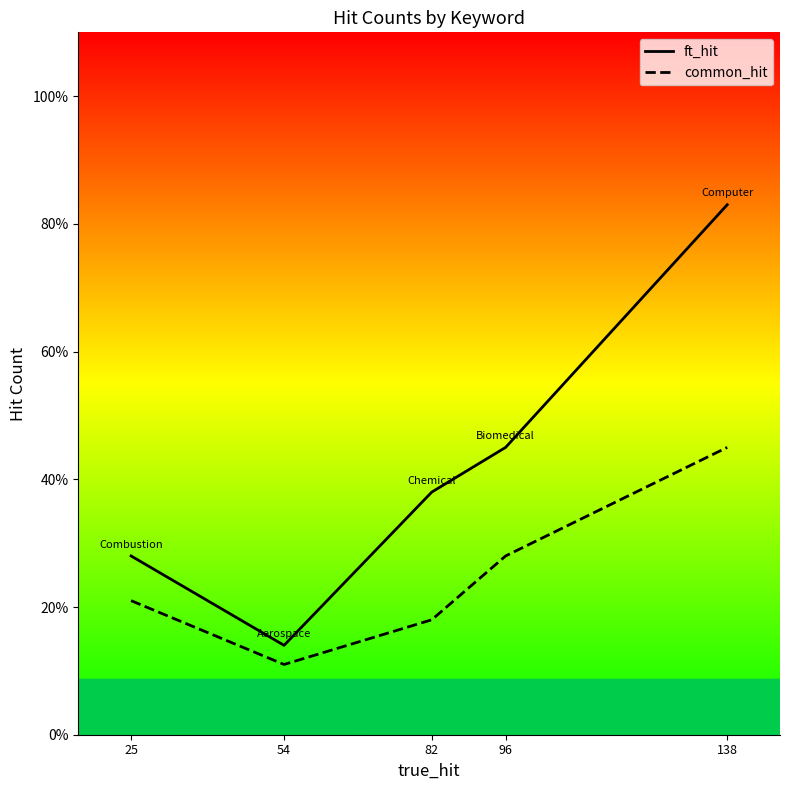

Does the chart have visible grid lines?

No